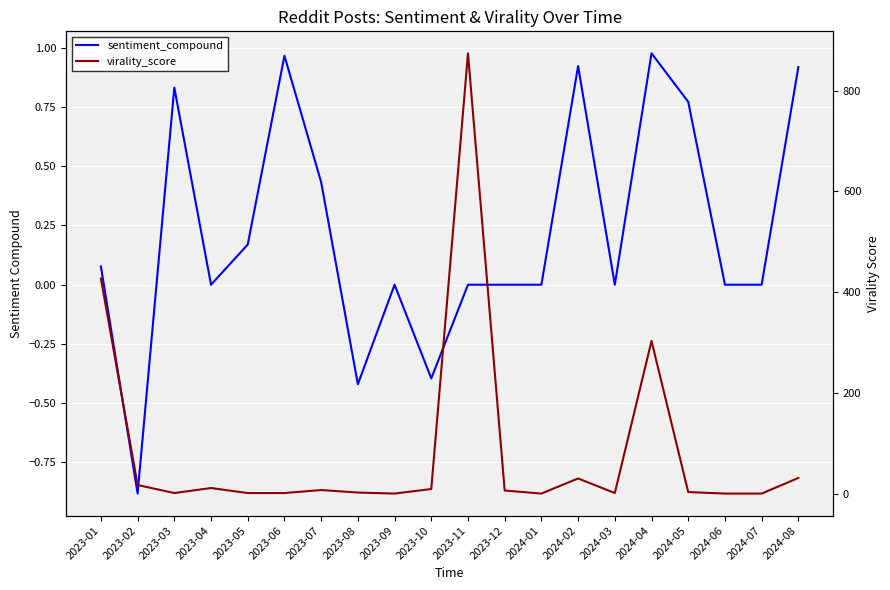

Between 2023-07 and 2024-08, which is larger?

2024-08